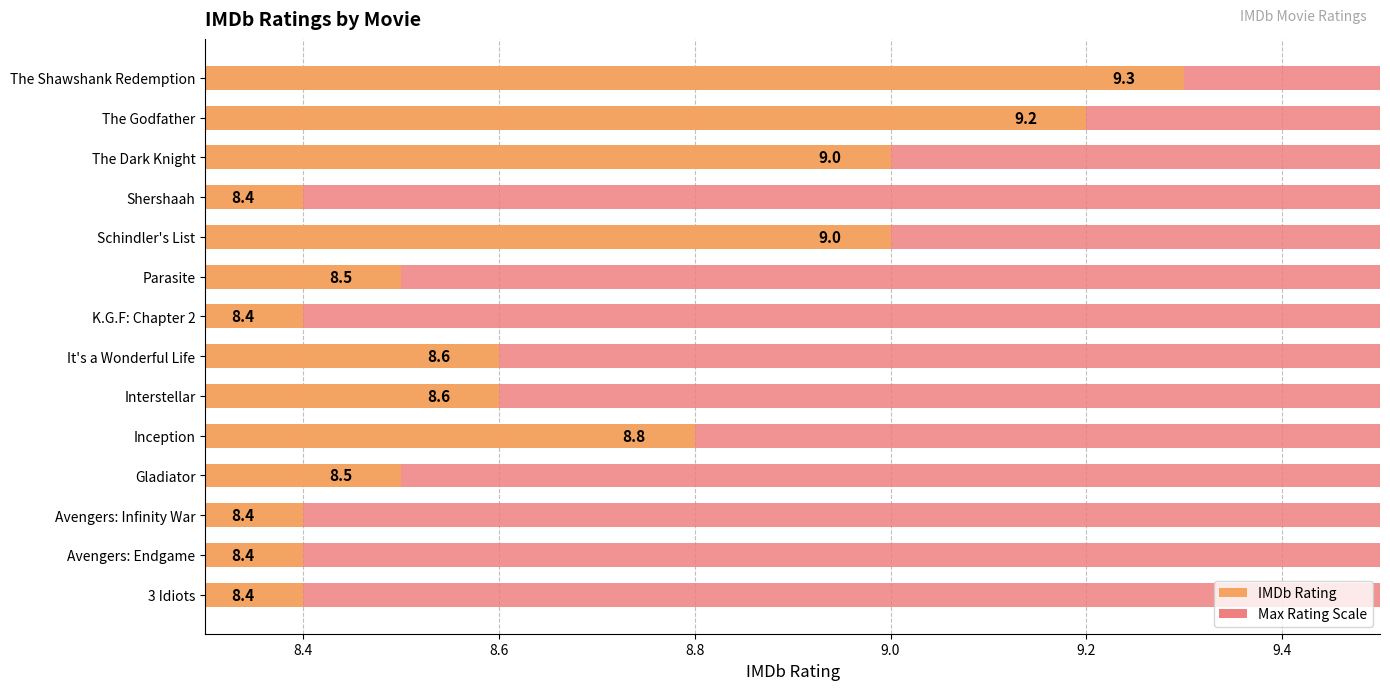

What is the sum of all values?

121.5